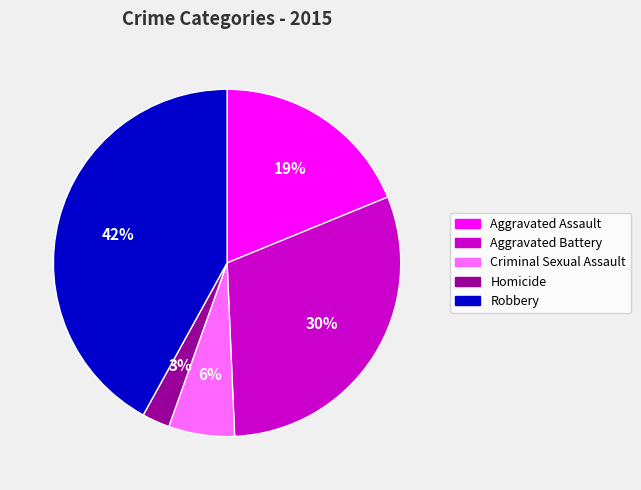

To the nearest percent, what percentage of the pie is Homicide?

3%